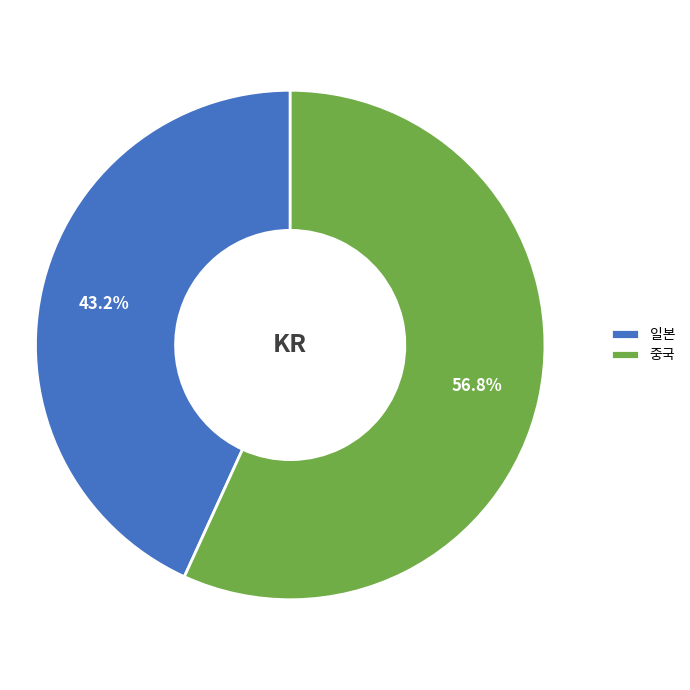

Approximately how many times larger is the value at 일본 compared to 중국?

0.8